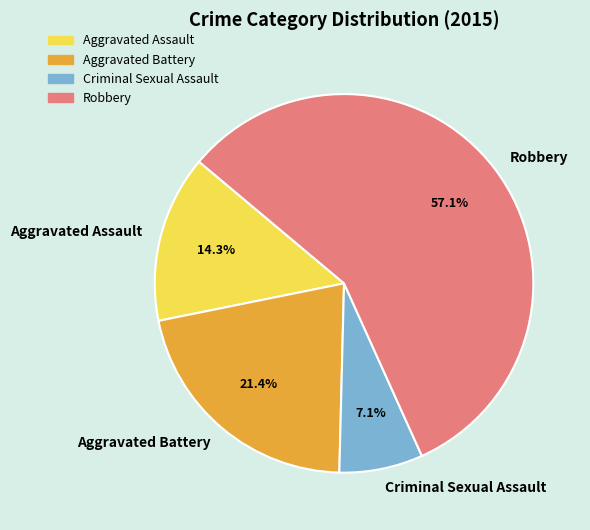

To the nearest percent, what percentage of the pie is Criminal Sexual Assault?

7%